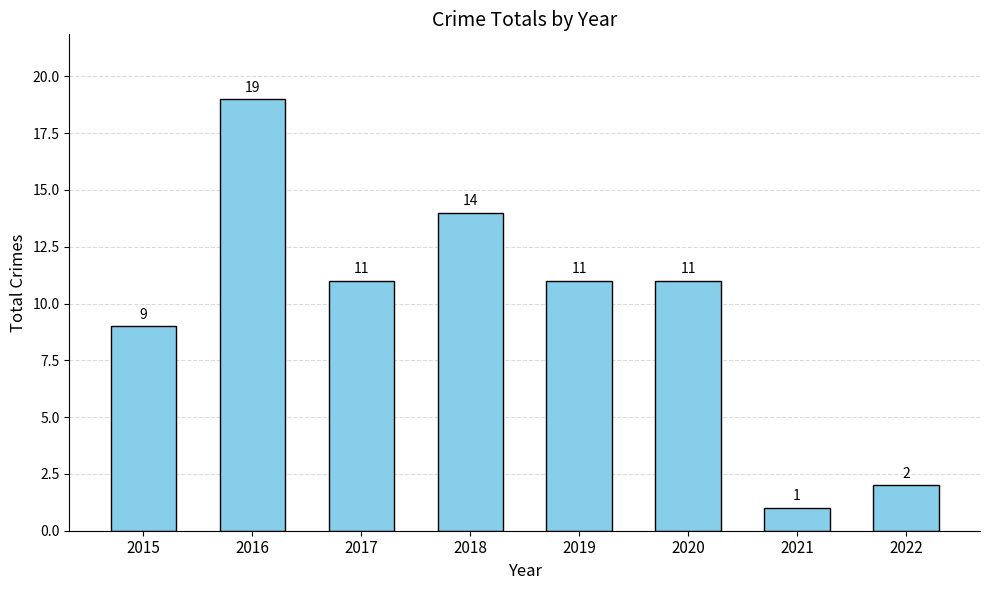

What is the value of the 4th bar from the left?

14